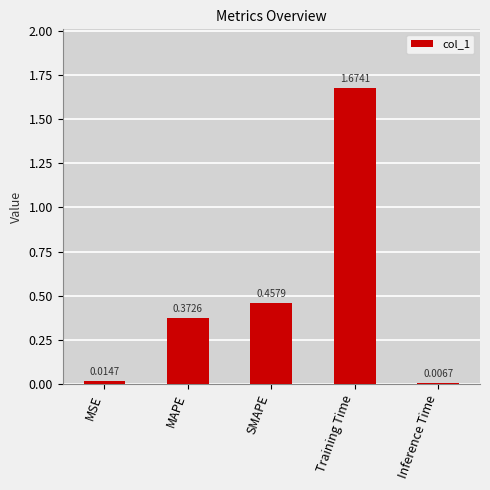

Count the number of categories in the chart.

5